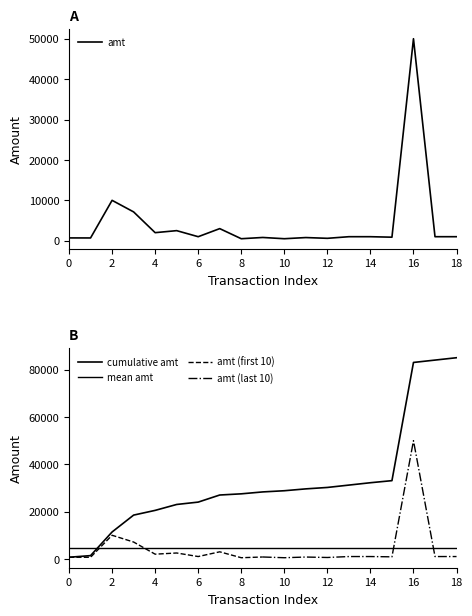

At which label is the value closest to 25250?

2